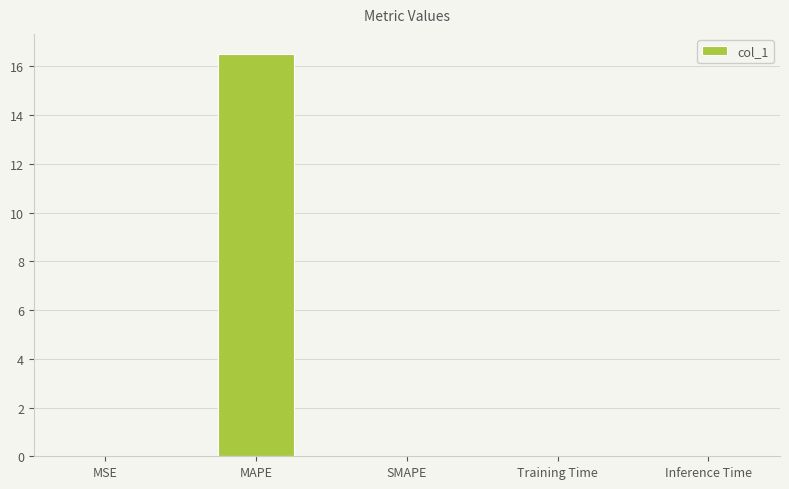

How many distinct data groups are displayed?

1